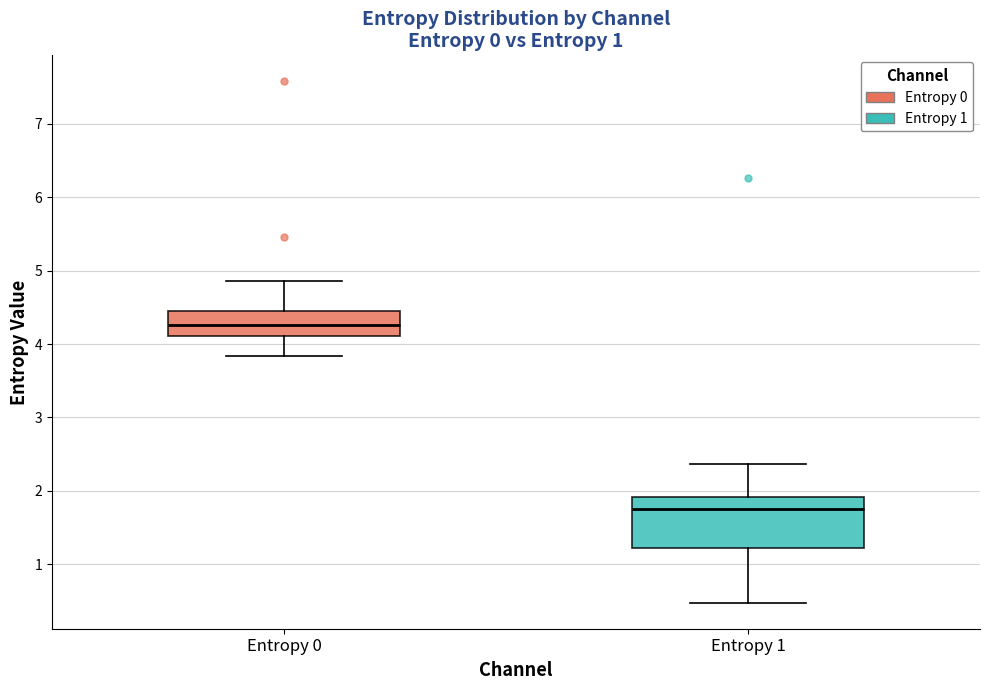

Reading left to right, read every box against the y-axis: the position of its median line, the range the box covers, and the ends of its whiskers. The values are not printed on the chart, so give them approximately, as read against the axis.

Entropy 0: median 4.3, box 4.1 to 4.5, whiskers 3.8 to 4.9
Entropy 1: median 1.7, box 1.2 to 1.9, whiskers 0.5 to 2.4